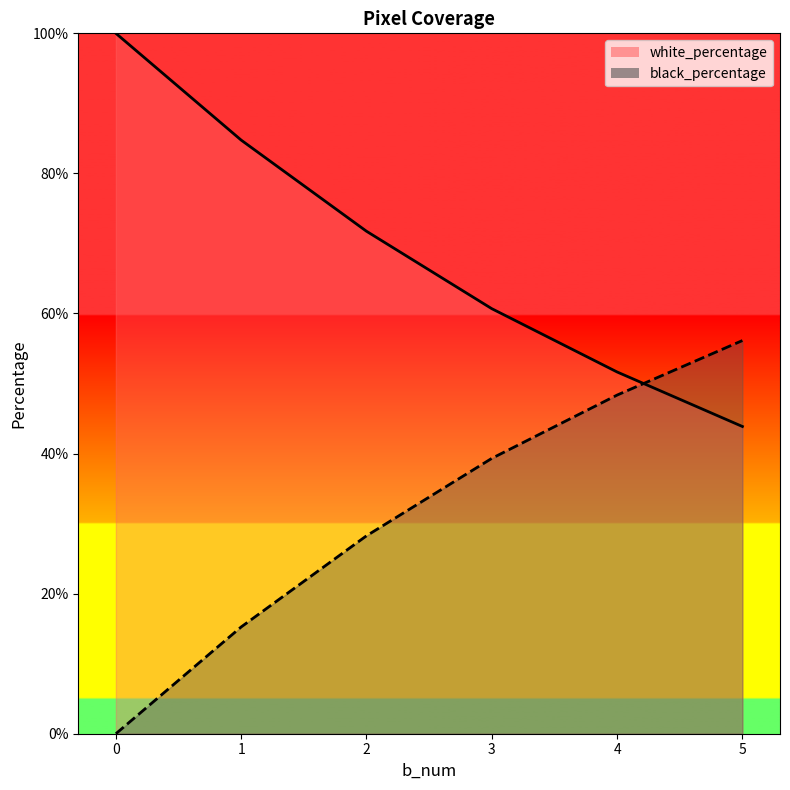

Which series has the largest total across all categories?

white_percentage